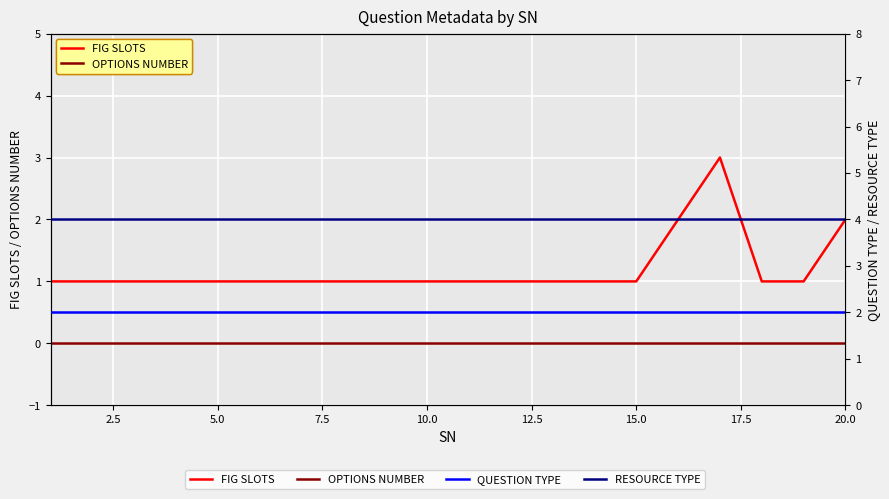

Reading left to right, extract all data points from this chart.

FIG SLOTS: 1	1	1	1	1	1	1	1	1	1	1	1	1	1	1	2	3	1	1	2
OPTIONS NUMBER: 0	0	0	0	0	0	0	0	0	0	0	0	0	0	0	0	0	0	0	0
QUESTION TYPE: 2	2	2	2	2	2	2	2	2	2	2	2	2	2	2	2	2	2	2	2
RESOURCE TYPE: 4	4	4	4	4	4	4	4	4	4	4	4	4	4	4	4	4	4	4	4